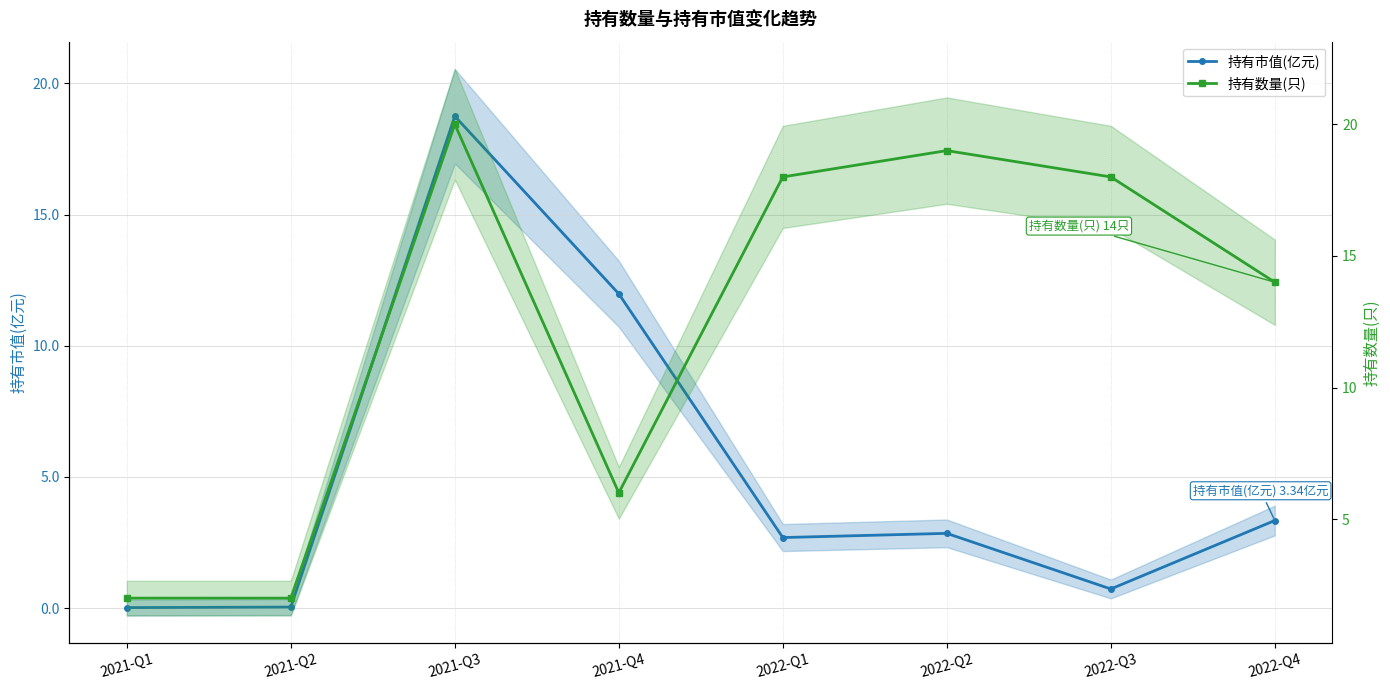

Is the value of 持有数量(只) at 2021-Q1 greater than the value of 持有市值(亿元) at 2022-Q2?

No